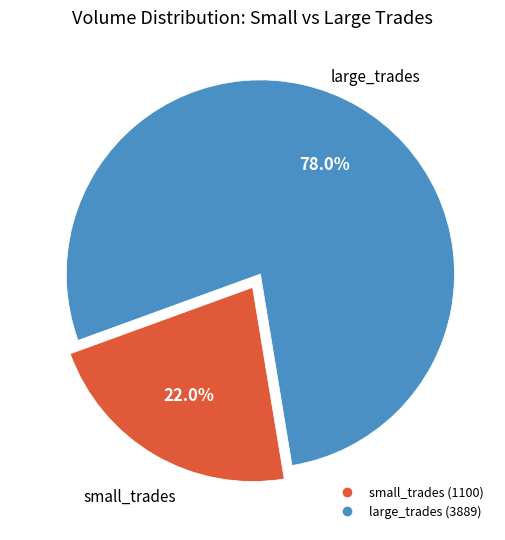

Does any single category account for the majority?

Yes